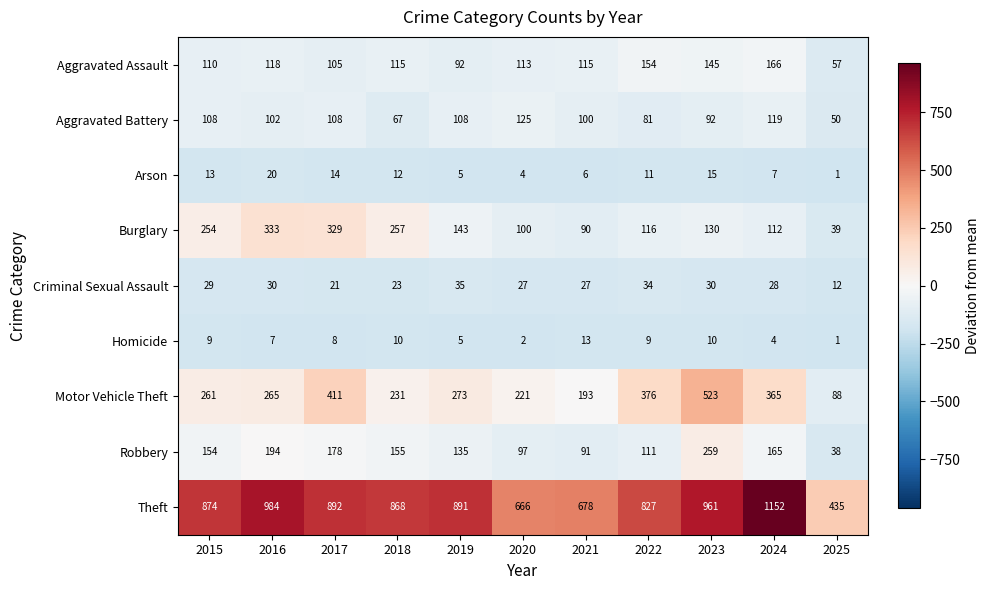

What is the greatest value displayed?

1152